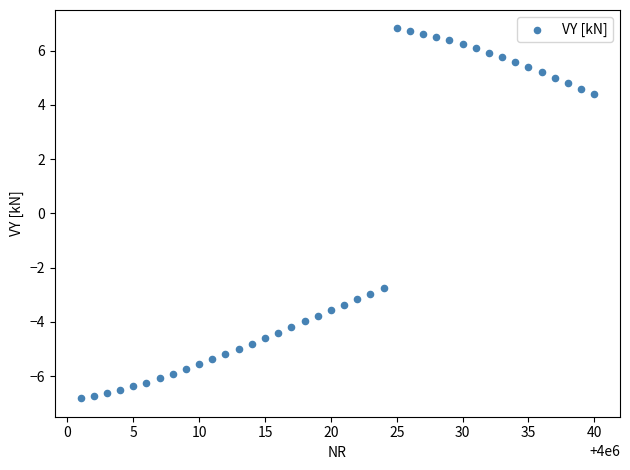

What Y value in the scatter plot is closest to 0?

-2.8